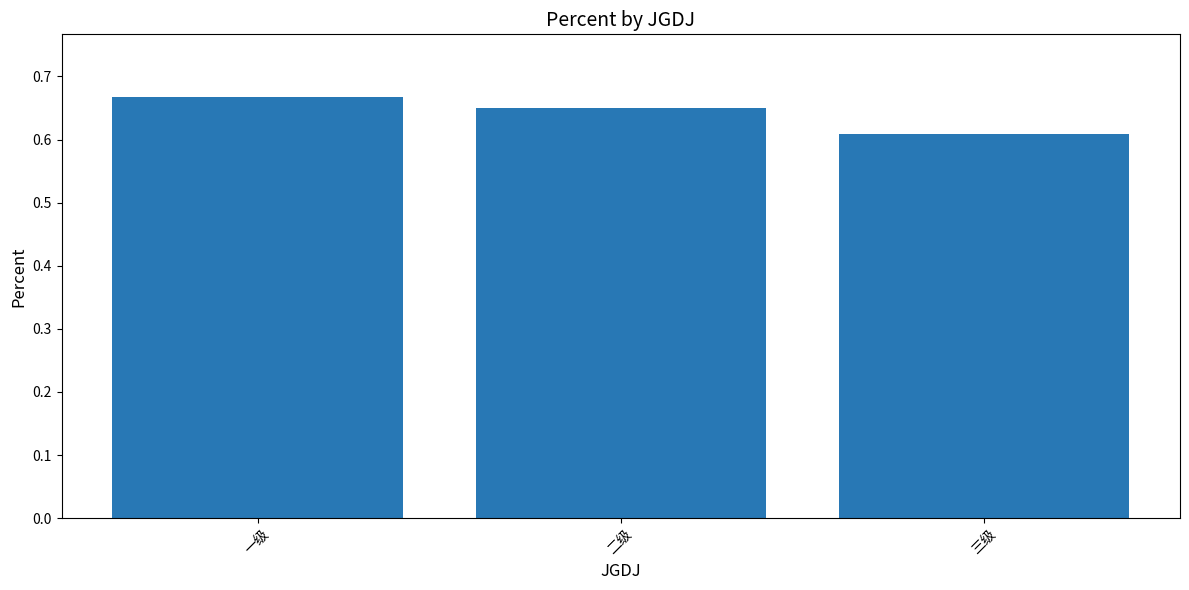

Where is the data nearest to the value 0?

三级